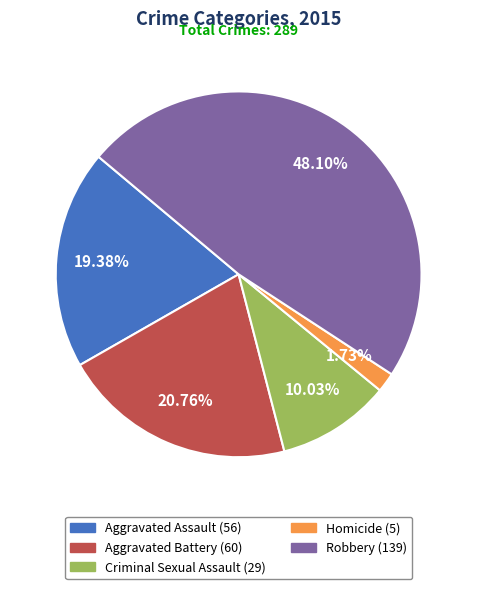

Rank the categories by value from highest to lowest.

Robbery, Aggravated Battery, Aggravated Assault, Criminal Sexual Assault, Homicide